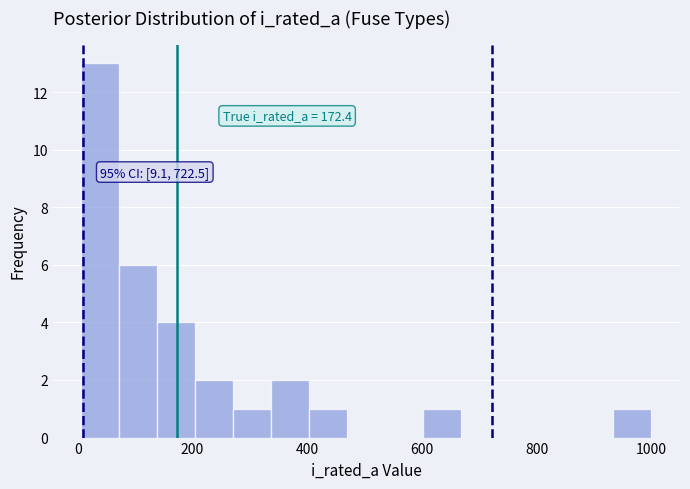

Read against the x-axis, roughly where is the centre of the tallest bar?

40